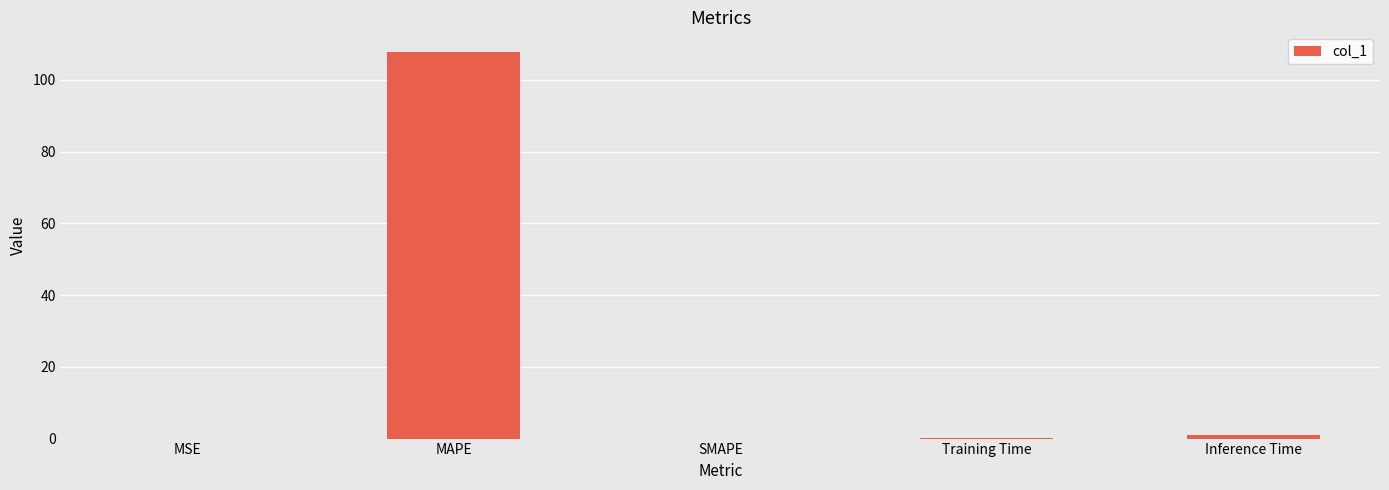

What is the sum of all values?

108.9